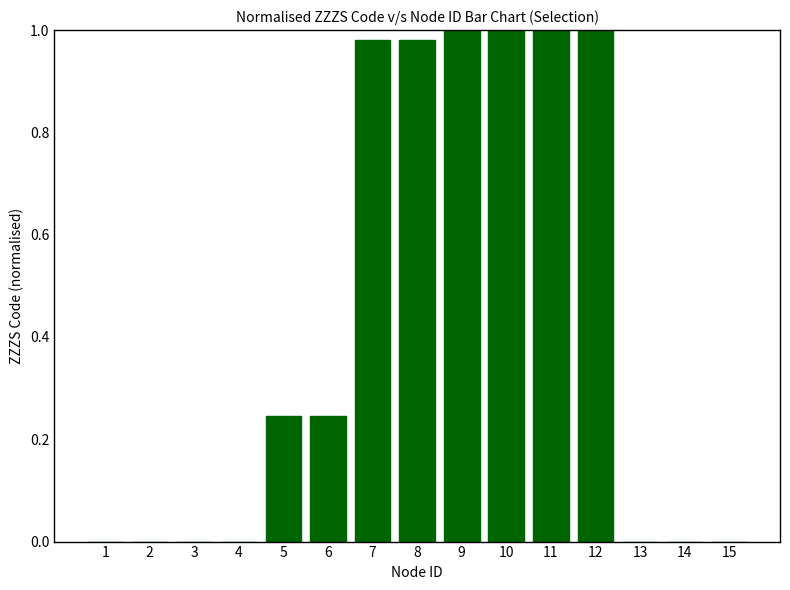

True or false: the data shows -0.7 at 3.

False